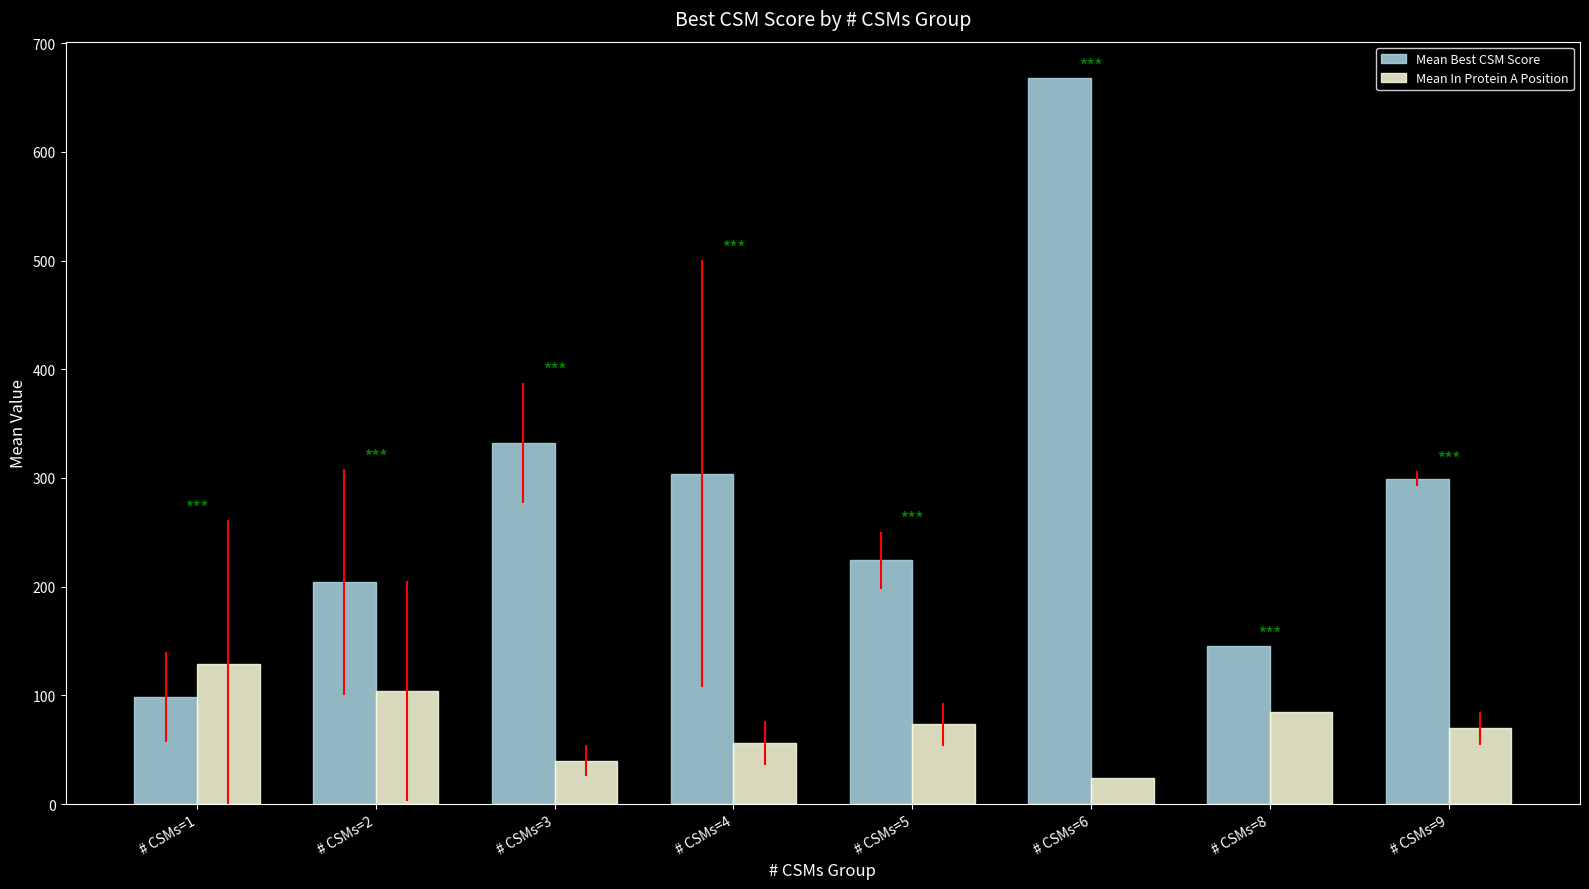

How many bars are there in total?

16